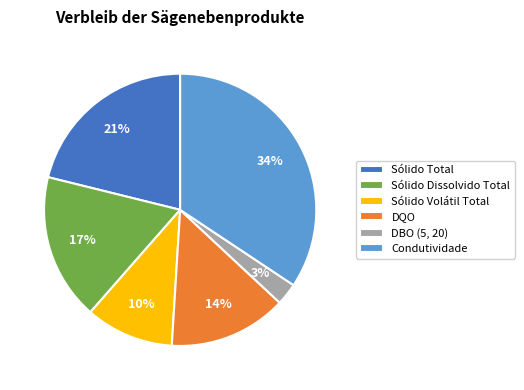

Rank the categories by value from highest to lowest.

Condutividade, Sólido Total, Sólido Dissolvido Total, DQO, Sólido Volátil Total, DBO (5, 20)